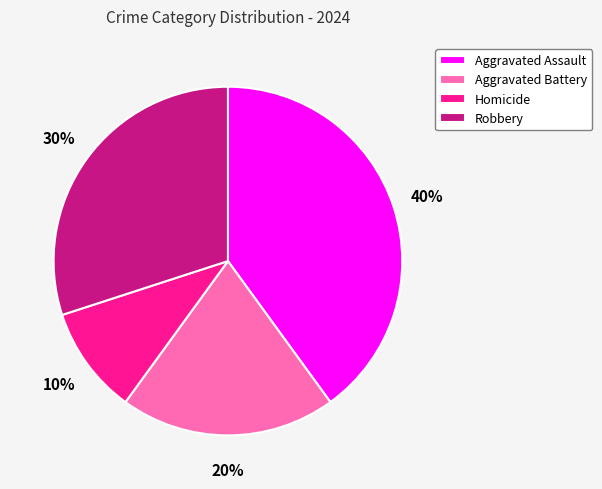

To the nearest percent, what is the combined percentage of Robbery and Aggravated Assault?

70%